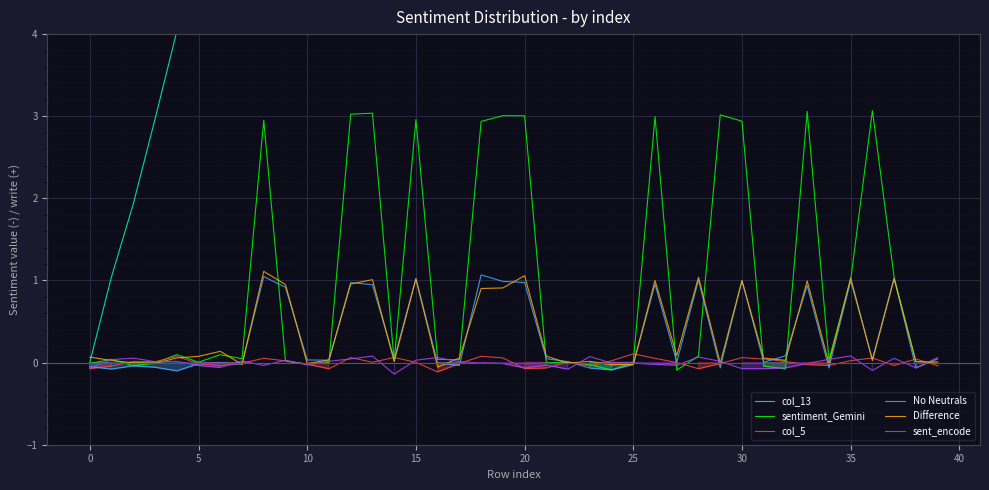

How many data points in No Neutrals are above 0?

24